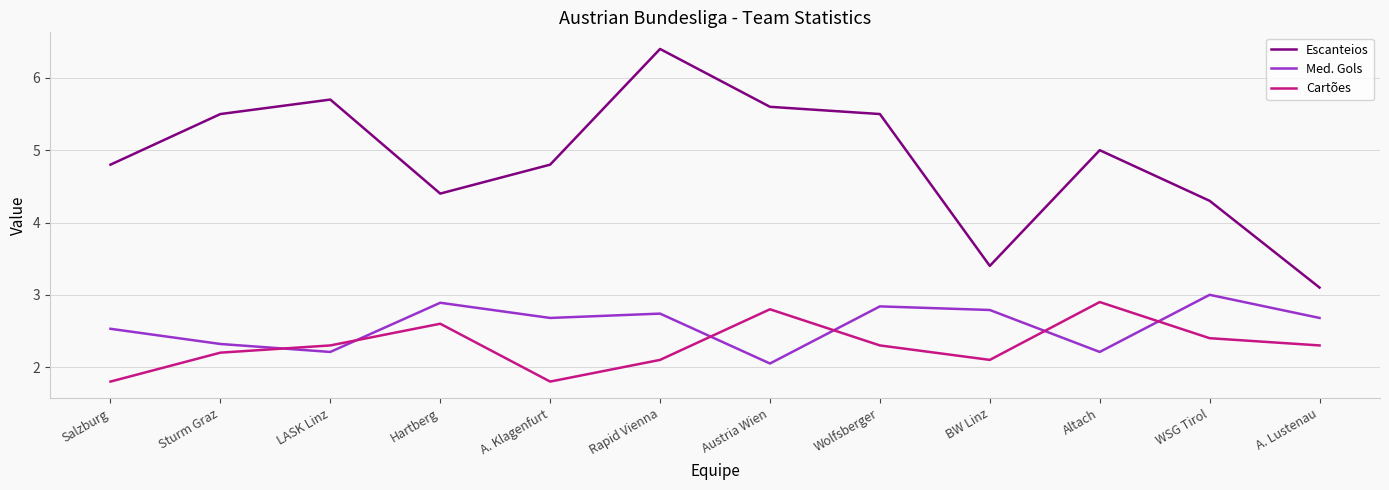

At Sturm Graz, list the series in order from largest to smallest.

Escanteios, Med. Gols, Cartões